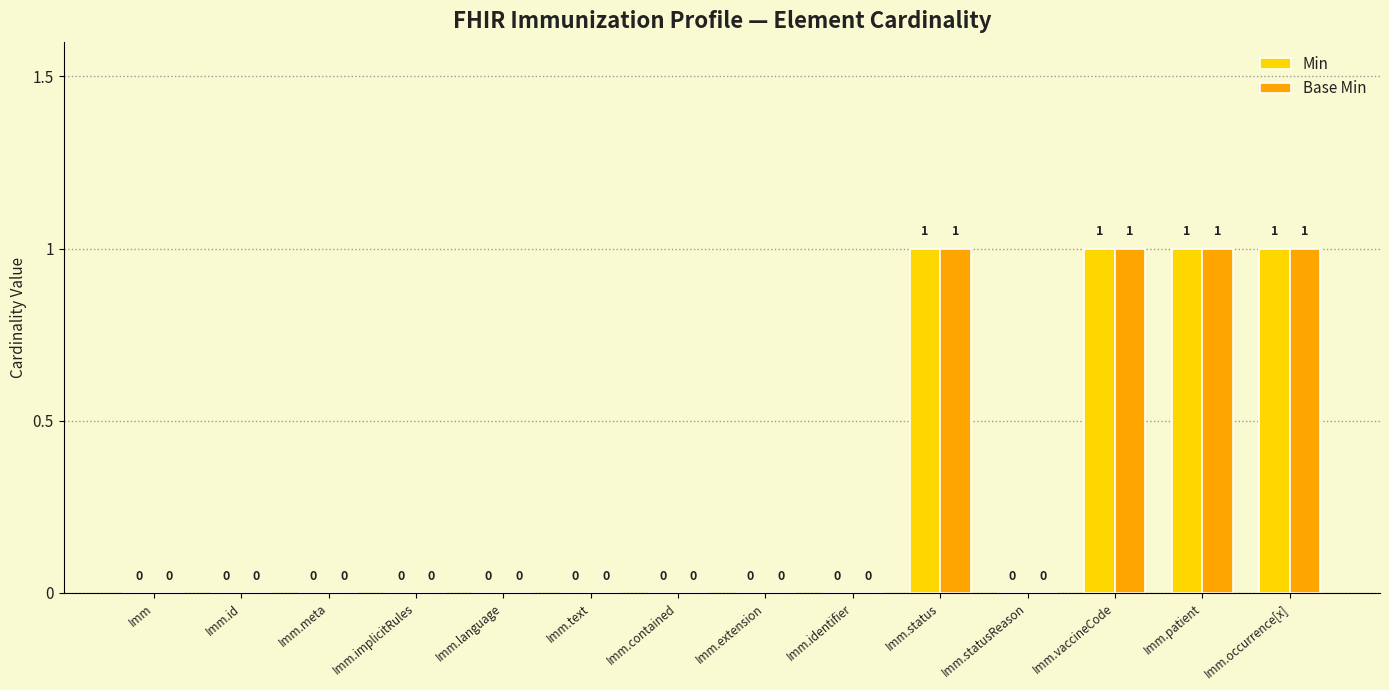

Is the value of Min at Imm.status greater than the value of Base Min at Imm.extension?

Yes